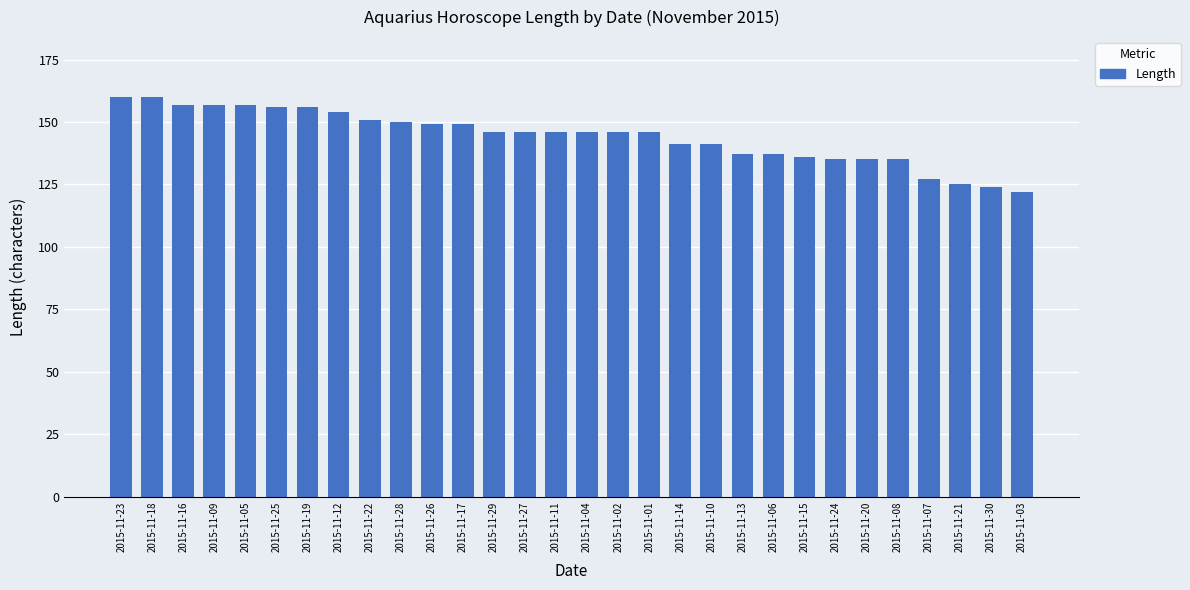

How many categories are shown in the chart?

30